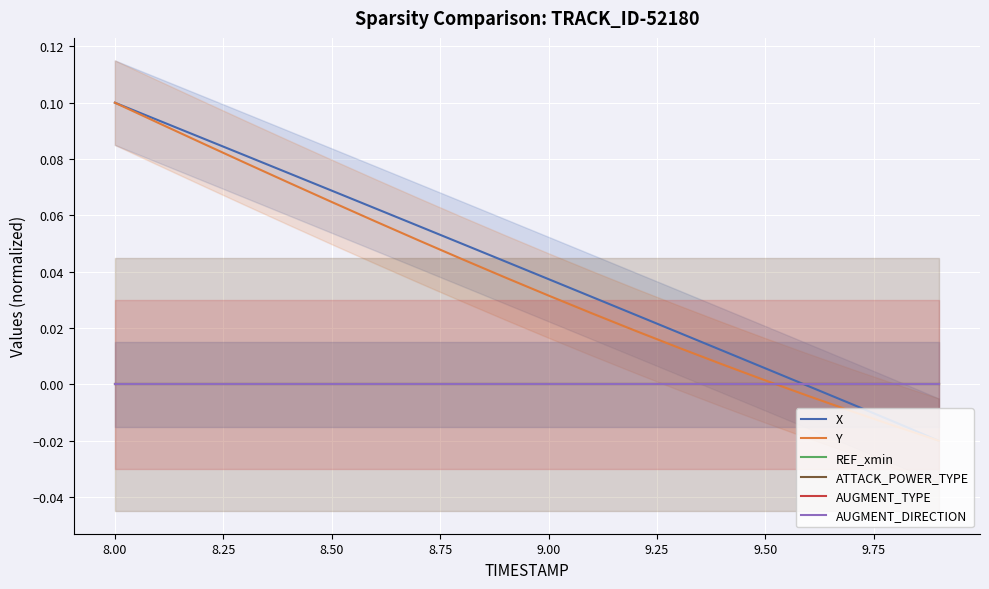

Reading left to right, list all the values displayed in this chart.

X: 0.1	0.1	0.1	0.1	0.1	0.1	0.1	0.1	0.0	0.0	0.0	0.0	0.0	0.0	0.0	0.0	-0.0	-0.0	-0.0	-0.0
Y: 0.1	0.1	0.1	0.1	0.1	0.1	0.1	0.1	0.0	0.0	0.0	0.0	0.0	0.0	0.0	0.0	-0.0	-0.0	-0.0	-0.0
REF_xmin: 0.0	0.0	0.0	0.0	0.0	0.0	0.0	0.0	0.0	0.0	0.0	0.0	0.0	0.0	0.0	0.0	0.0	0.0	0.0	0.0
ATTACK_POWER_TYPE: 0.0	0.0	0.0	0.0	0.0	0.0	0.0	0.0	0.0	0.0	0.0	0.0	0.0	0.0	0.0	0.0	0.0	0.0	0.0	0.0
AUGMENT_TYPE: 0.0	0.0	0.0	0.0	0.0	0.0	0.0	0.0	0.0	0.0	0.0	0.0	0.0	0.0	0.0	0.0	0.0	0.0	0.0	0.0
AUGMENT_DIRECTION: 0.0	0.0	0.0	0.0	0.0	0.0	0.0	0.0	0.0	0.0	0.0	0.0	0.0	0.0	0.0	0.0	0.0	0.0	0.0	0.0